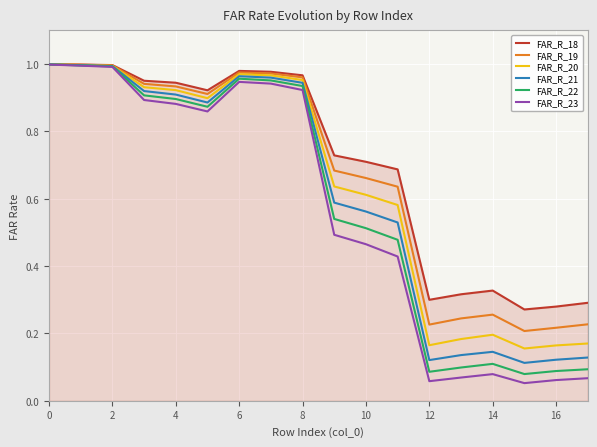

List the series in order of their overall mean, highest first.

FAR_R_18, FAR_R_19, FAR_R_20, FAR_R_21, FAR_R_22, FAR_R_23